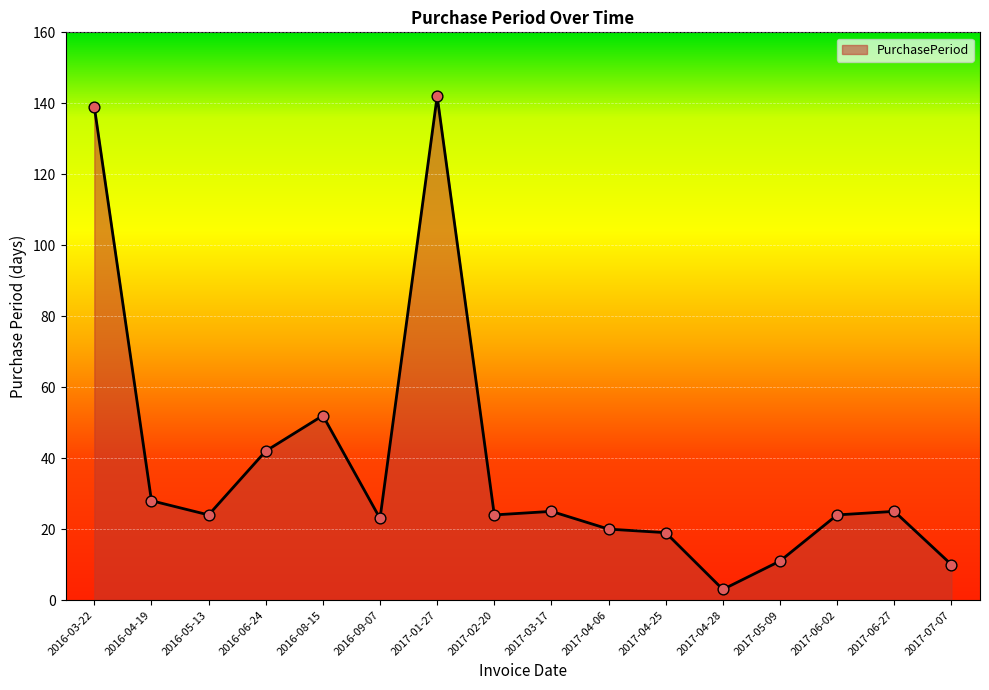

Approximately how many times larger is the value at 2017-02-20 compared to 2017-04-25?

1.3